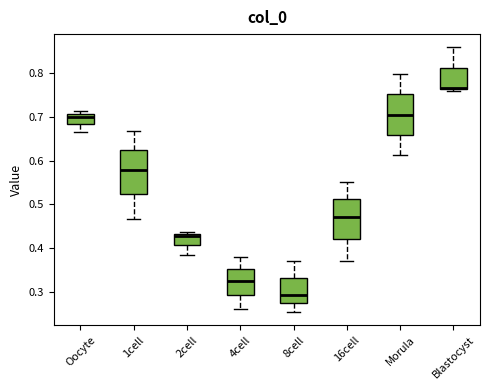

Reading left to right, read every box against the y-axis: the position of its median line, the range the box covers, and the ends of its whiskers. The values are not printed on the chart, so give them approximately, as read against the axis.

Oocyte: median 0.70, box 0.68 to 0.71, whiskers 0.66 to 0.71 (just above the box's upper edge)
1cell: median 0.58, box 0.52 to 0.62, whiskers 0.47 to 0.67
2cell: median 0.43 (just below the box's upper edge), box 0.41 to 0.43, whiskers 0.39 to 0.44
4cell: median 0.33, box 0.29 to 0.35, whiskers 0.26 to 0.38
8cell: median 0.29, box 0.27 to 0.33, whiskers 0.26 to 0.37
16cell: median 0.47, box 0.42 to 0.51, whiskers 0.37 to 0.55
Morula: median 0.70, box 0.66 to 0.75, whiskers 0.61 to 0.80
Blastocyst: median 0.76, box 0.76 to 0.81, whiskers 0.76 to 0.86